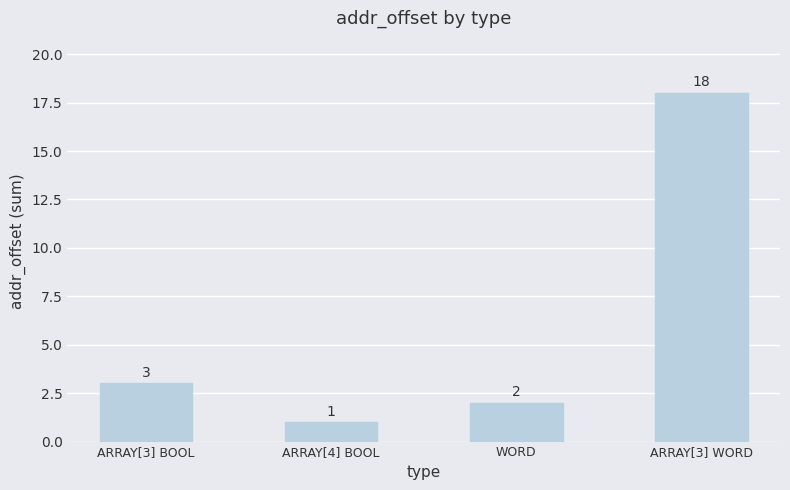

List the labels in order of value, largest first.

ARRAY[3] WORD, ARRAY[3] BOOL, WORD, ARRAY[4] BOOL